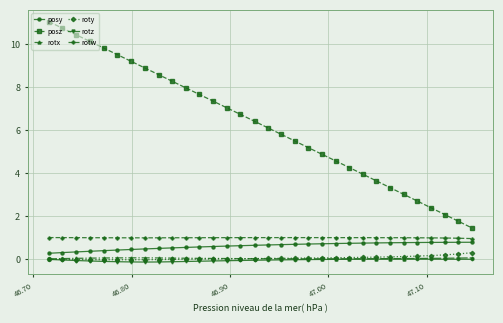

At how many categories does at least one series exceed 9?

7